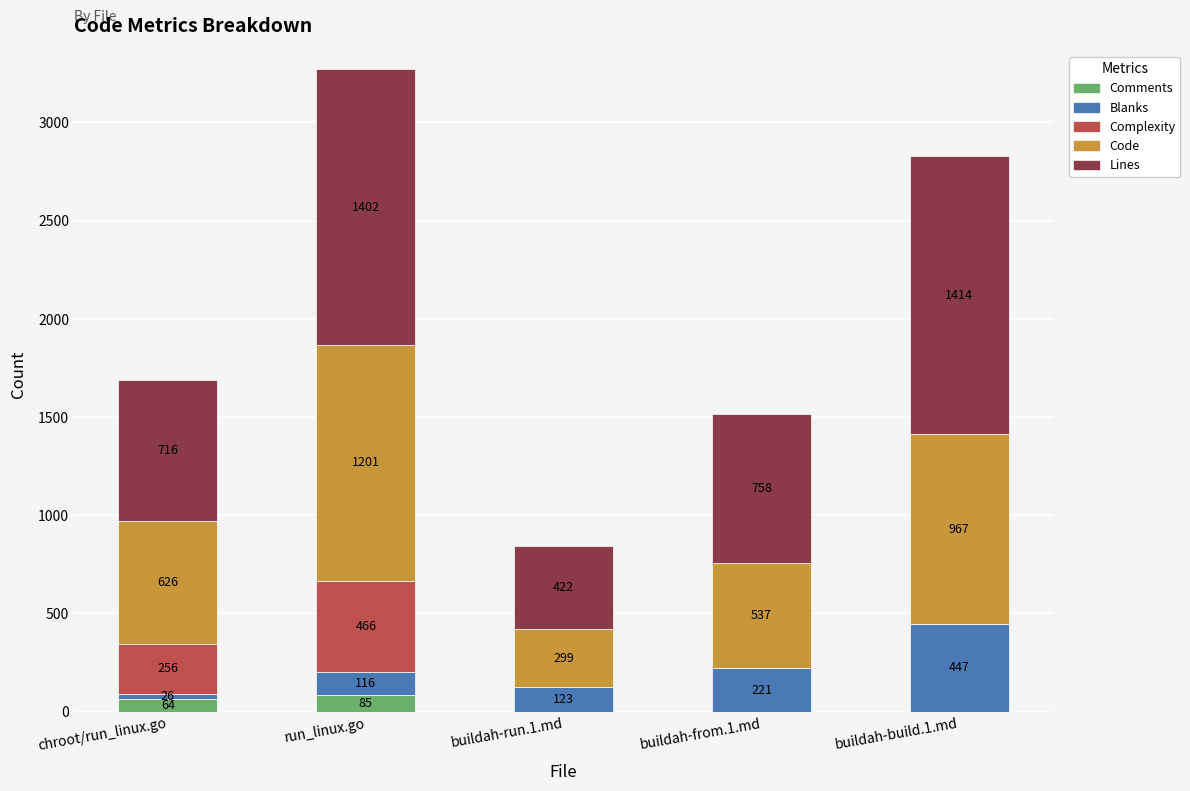

What is the highest value of the Comments series?

85